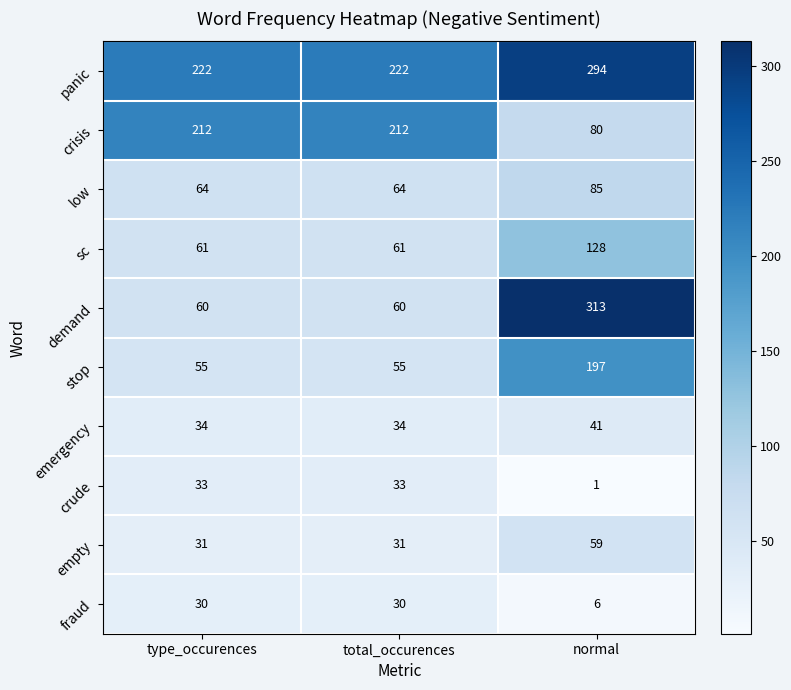

Which series changed the most between total_occurences and normal?

demand